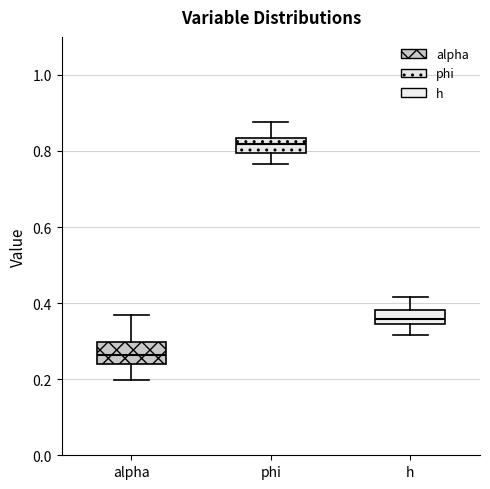

Reading left to right, read every box against the y-axis: the position of its median line, the range the box covers, and the ends of its whiskers. The values are not printed on the chart, so give them approximately, as read against the axis.

alpha: median 0.26, box 0.24 to 0.30, whiskers 0.20 to 0.36
phi: median 0.82, box 0.80 to 0.84, whiskers 0.76 to 0.88
h: median 0.36, box 0.34 to 0.38, whiskers 0.32 to 0.42